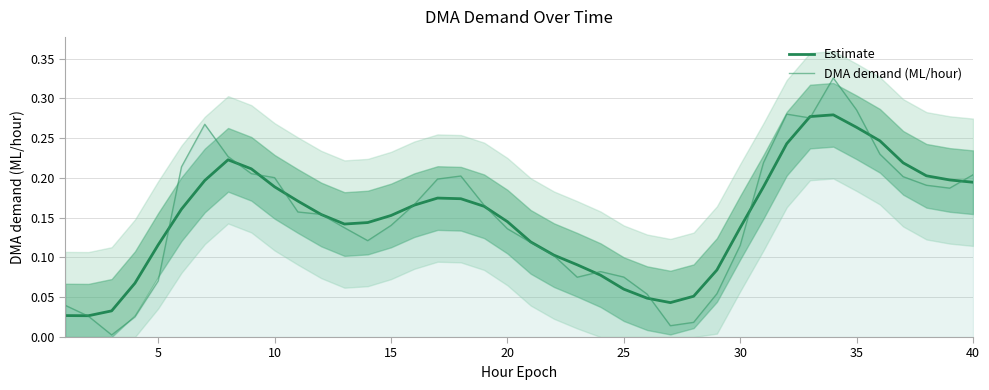

Is the value of DMA demand (ML/hour) at 32 greater than the value of Estimate at 34?

Yes